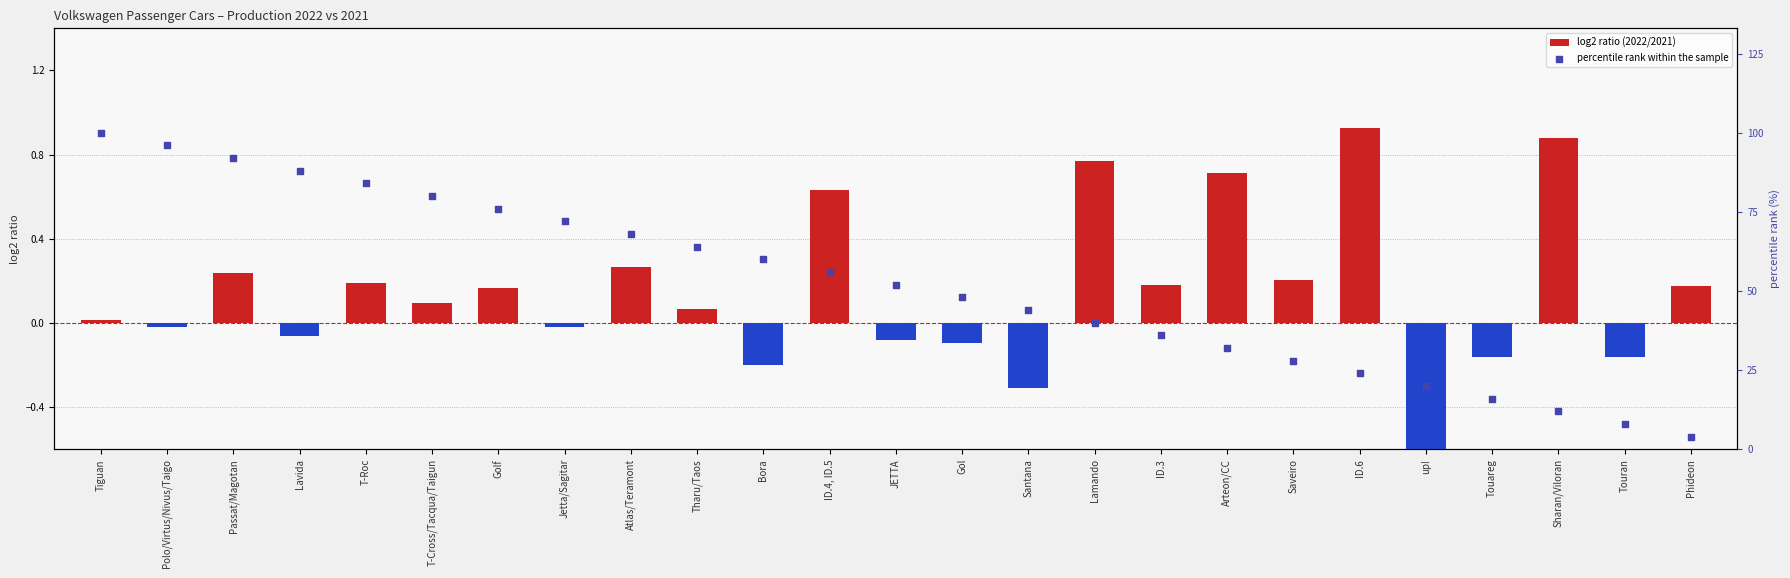

Which series has the largest total across all categories?

percentile rank within the sample